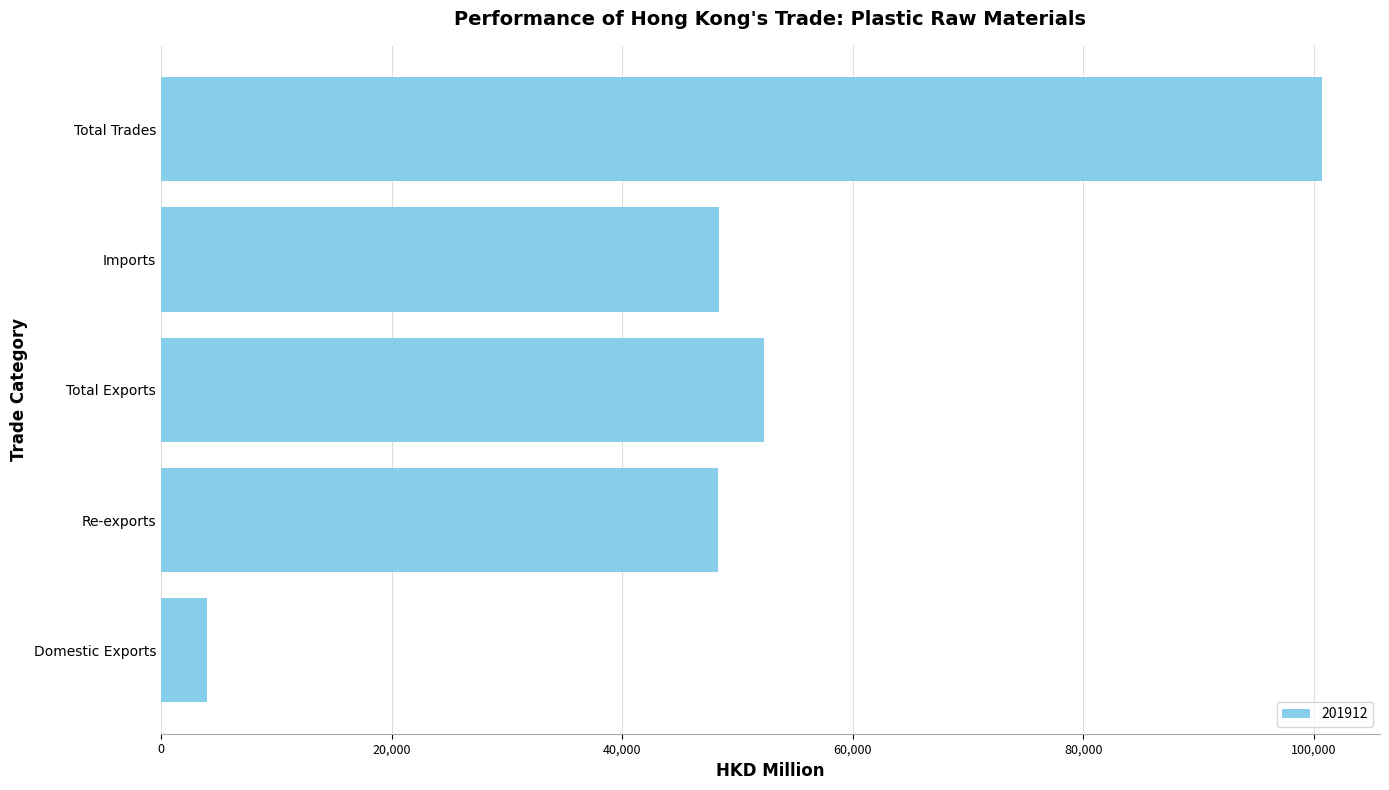

How many distinct data groups are displayed?

1